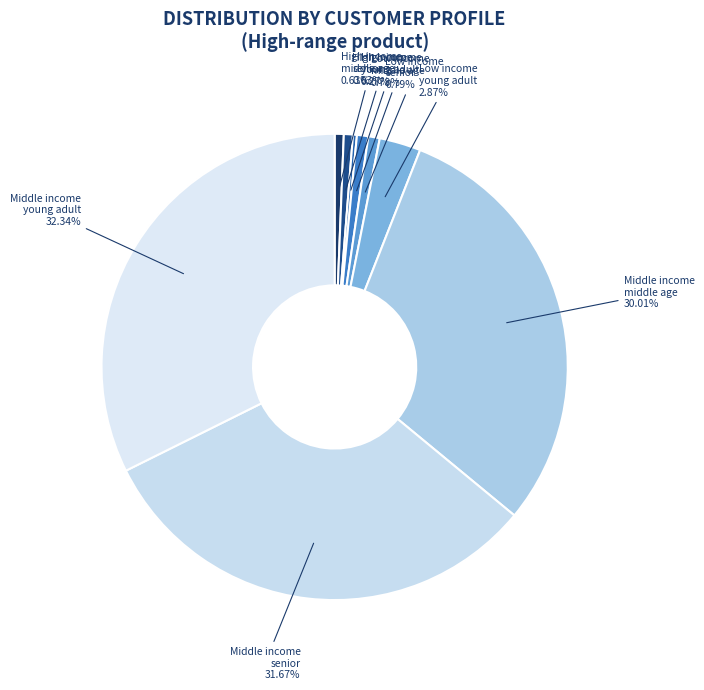

Is there any slice that represents more than half of the pie?

No